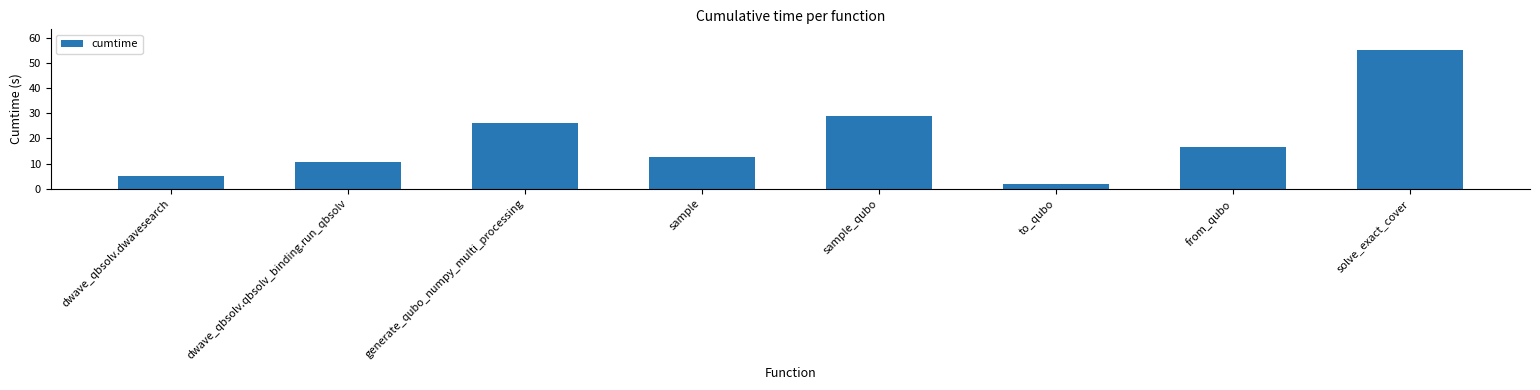

What is the minimum value shown in the chart?

1.7